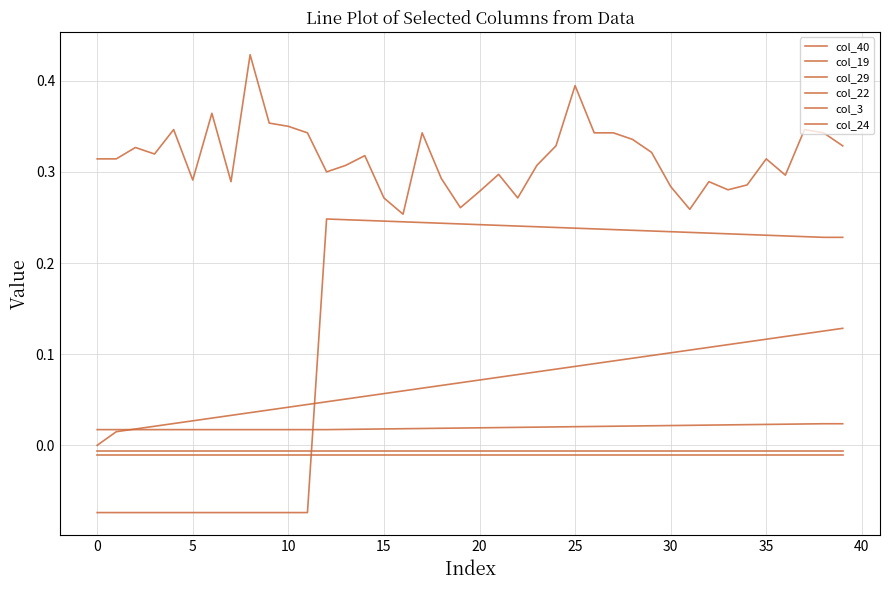

Does the chart display data point markers on the line(s)?

No